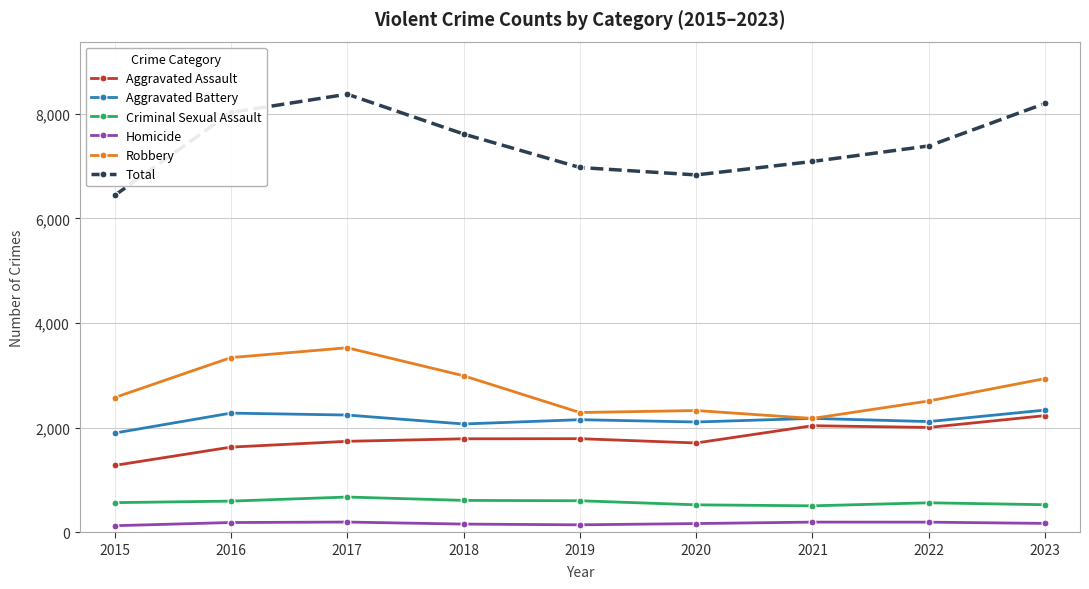

True or false: Aggravated Assault and Homicide intersect in this chart.

False